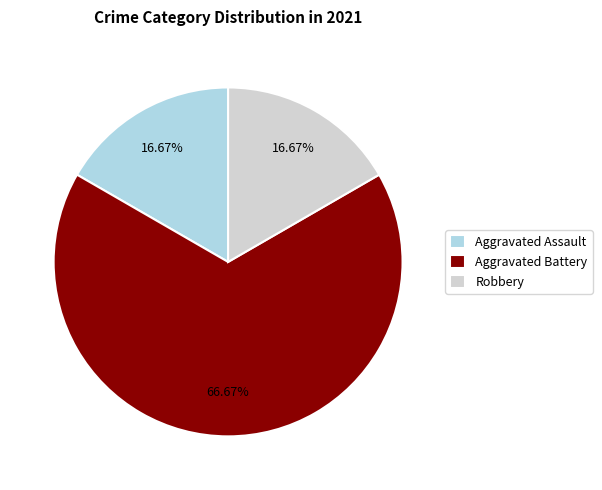

Which slice is the largest?

Aggravated Battery